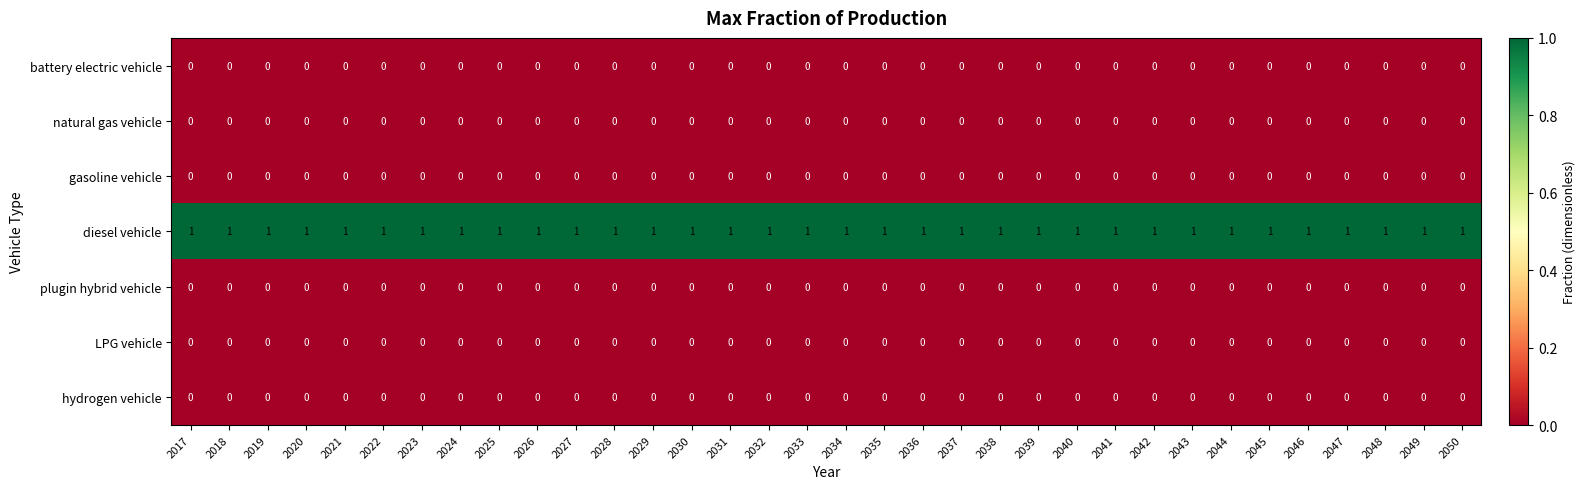

Which series has the largest total across all categories?

diesel vehicle